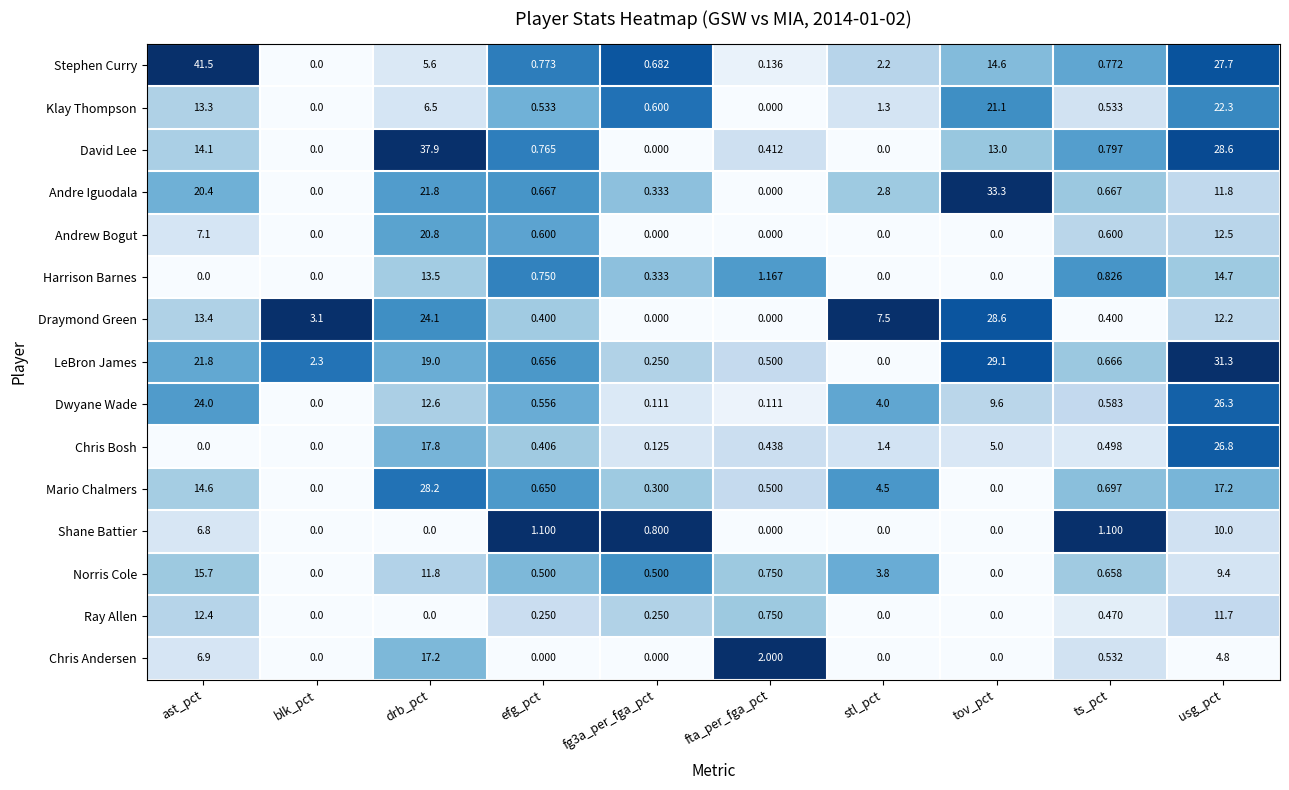

Which series changed the most between ast_pct and drb_pct?

Stephen Curry